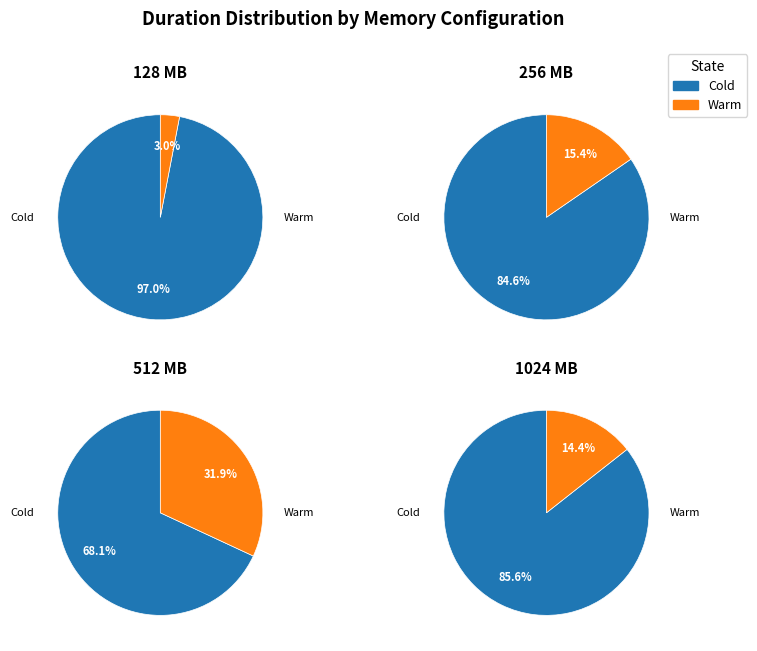

To the nearest percent, what portion does 1024 represent?

7%